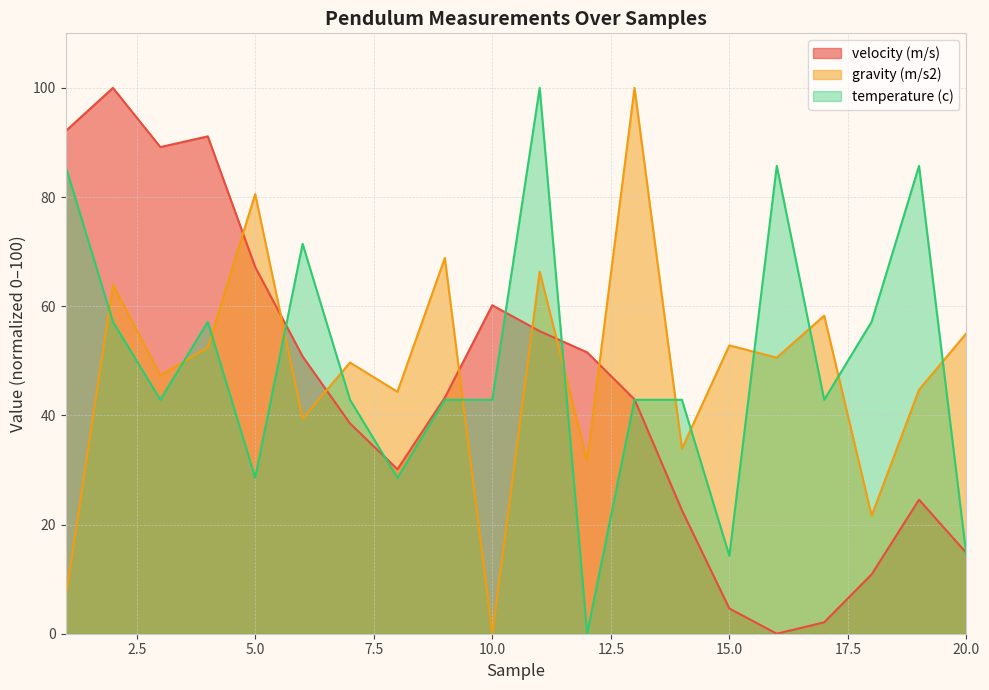

Rank the series by their maximum value, from lowest to highest.

velocity (m/s), gravity (m/s2), temperature (c)